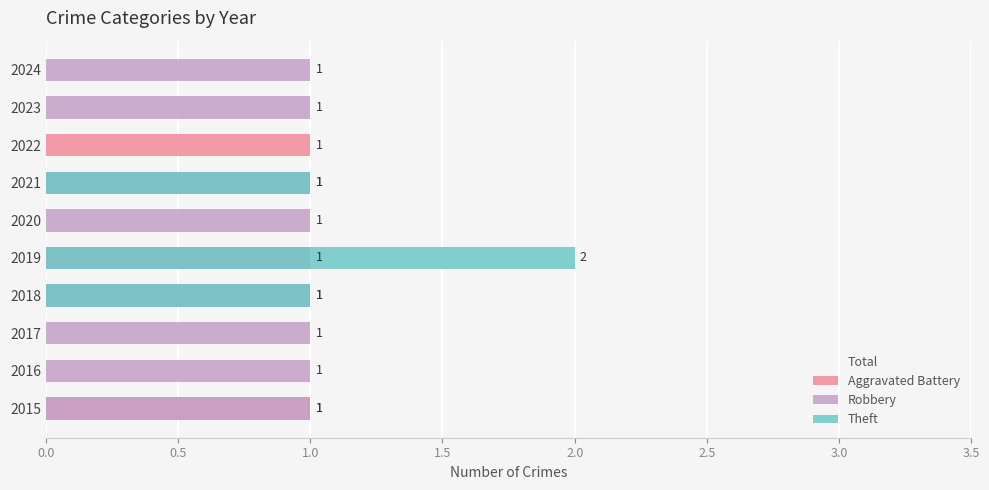

Which series has the widest spread of values?

Total